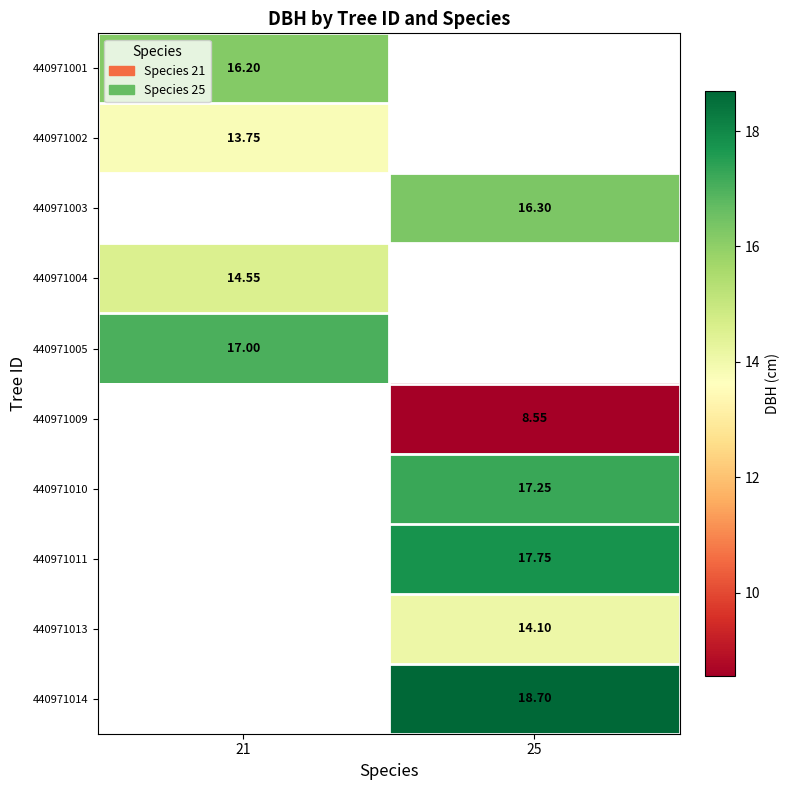

Rank the series at 21 from highest to lowest value.

440971005, 440971001, 440971009, 440971010, 440971011, 440971013, 440971014, 440971002, 440971003, 440971004